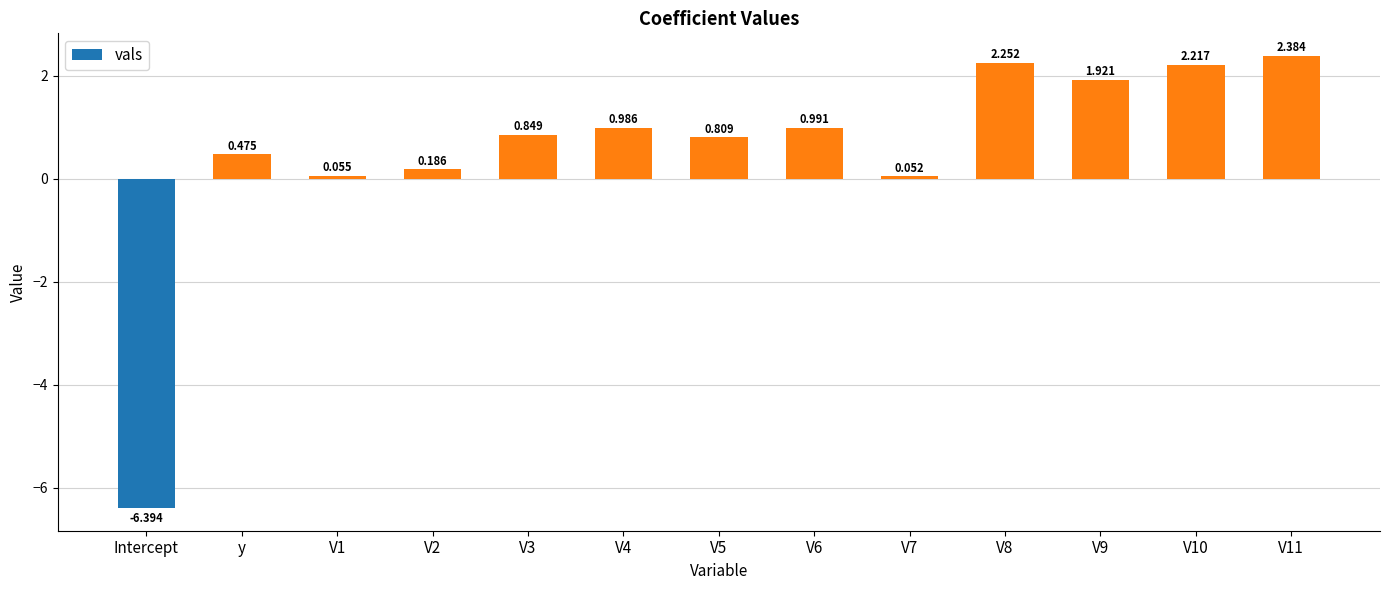

What is the label of the 2nd bar from the left?

y